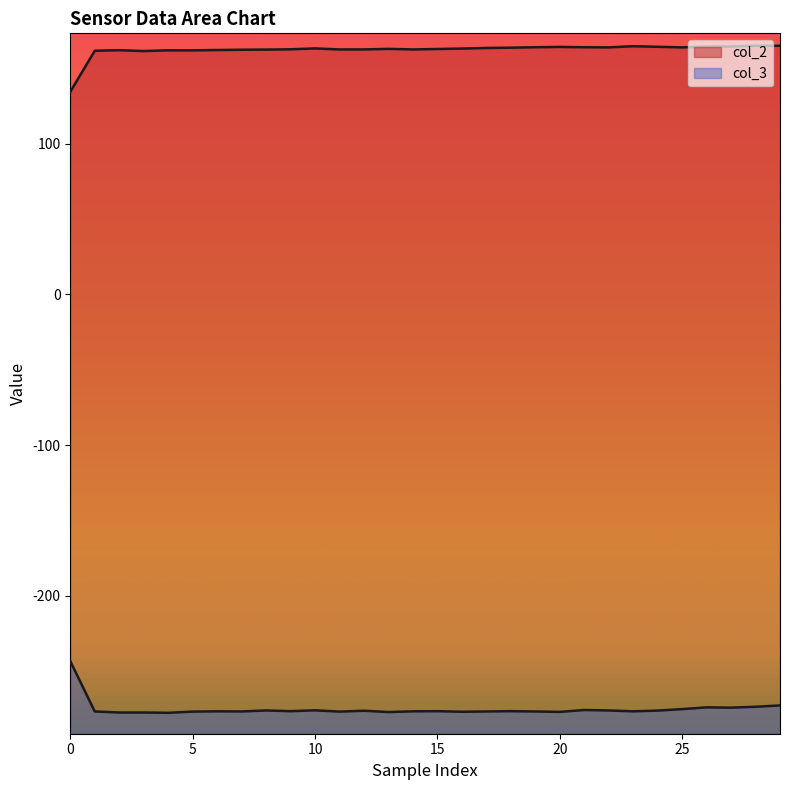

Reading right to left, what are all the values shown in this chart?

col_2: 165.0	165.0	164.6	164.5	164.0	164.4	164.7	164.0	164.1	164.3	164.1	163.8	163.6	163.2	162.9	162.6	163.0	162.6	162.6	163.3	162.7	162.5	162.4	162.2	162.0	162.0	161.5	162.1	161.7	134.5
col_3: -272.9	-273.7	-274.3	-274.1	-275.3	-276.3	-276.8	-276.2	-275.9	-277.1	-276.9	-276.7	-276.9	-277.1	-276.7	-276.8	-277.2	-276.4	-277.0	-276.1	-276.7	-276.2	-276.9	-276.8	-277.0	-277.7	-277.5	-277.5	-276.9	-243.5